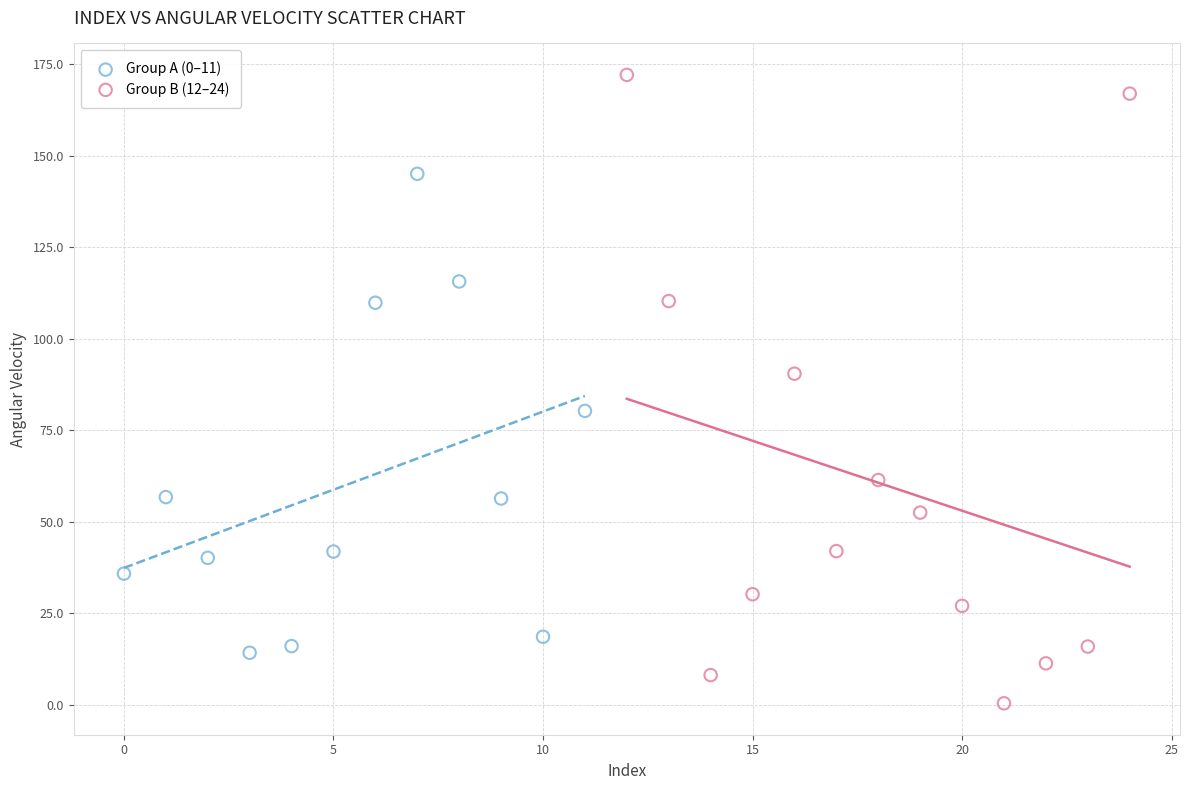

Which series has the largest Y range (max minus min)?

Group B (12–24)